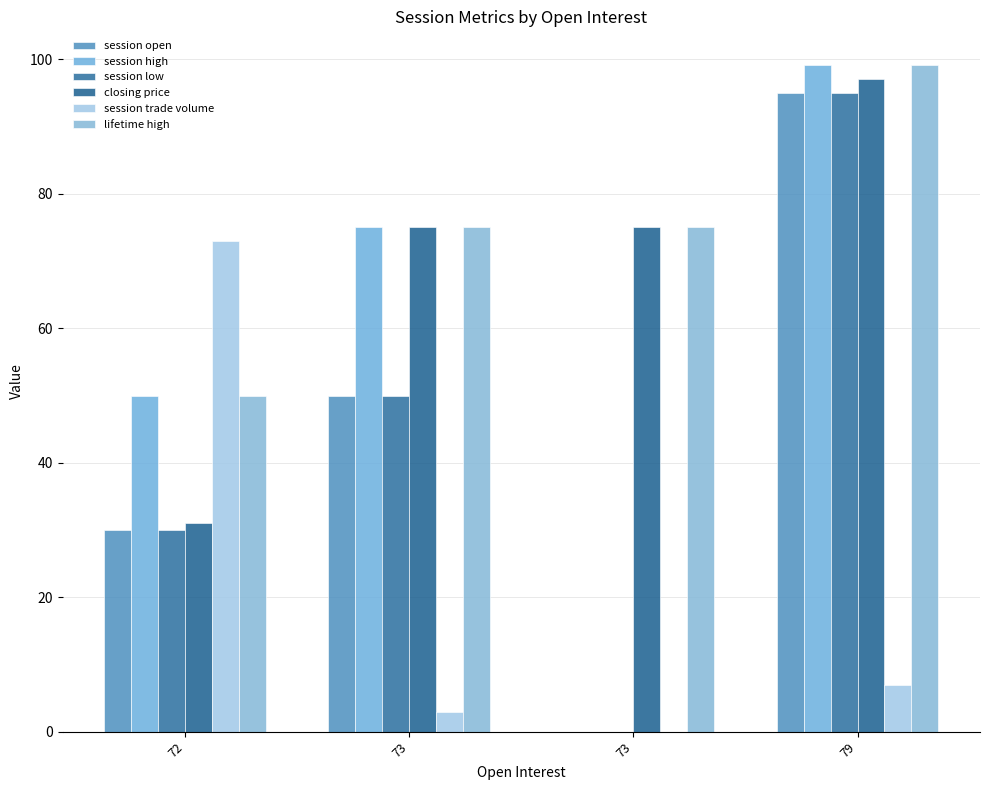

Which series changed the most between 72 and 73?

session trade volume